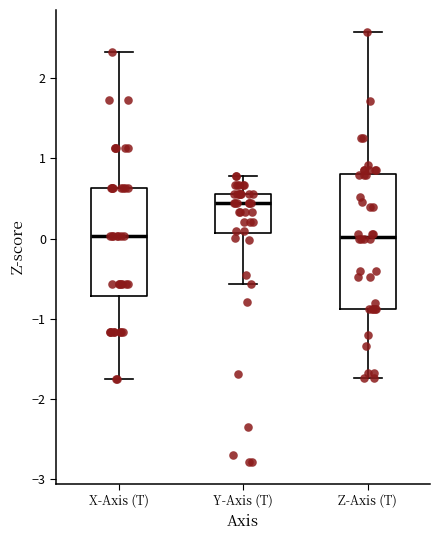

Where is the lower edge of the box for Z-Axis (T) on the y-axis? The values are not printed on the chart, so give them approximately, as read against the axis.

-0.9